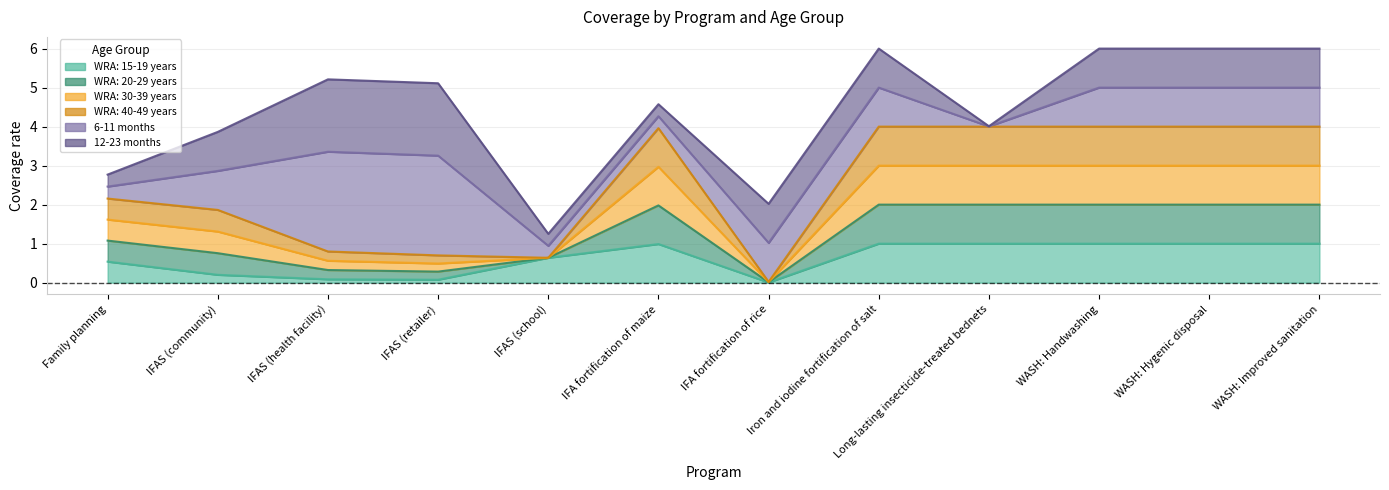

What is the label of the 12th point from the right?

Family planning